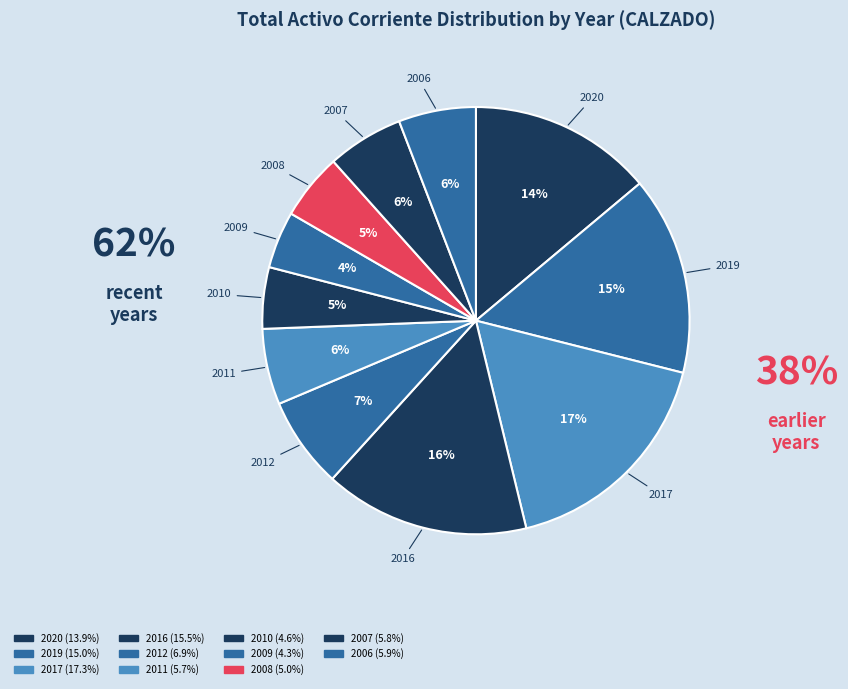

How many slices are in this pie chart?

11